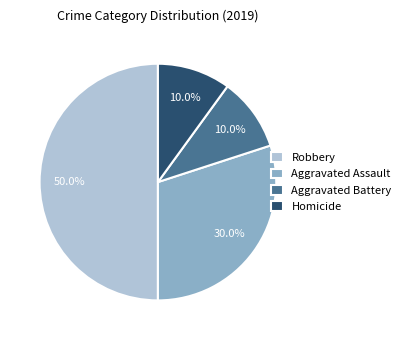

To the nearest percent, what is the combined percentage of Aggravated Battery and Homicide?

20%